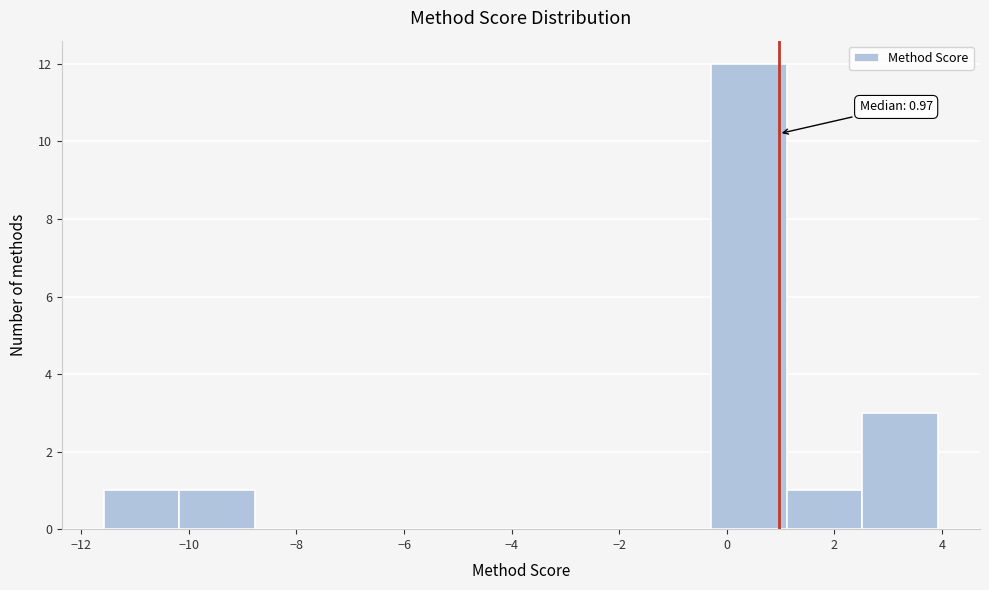

Over which range of the x-axis is the bar tallest?

-0.2 to 1.2